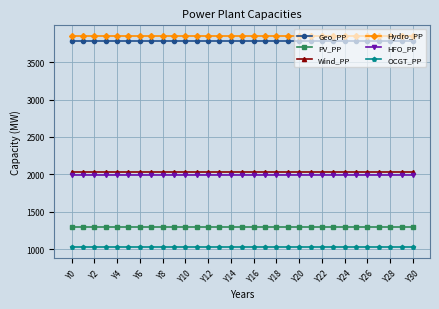

At how many categories does at least one series exceed 1516?

31